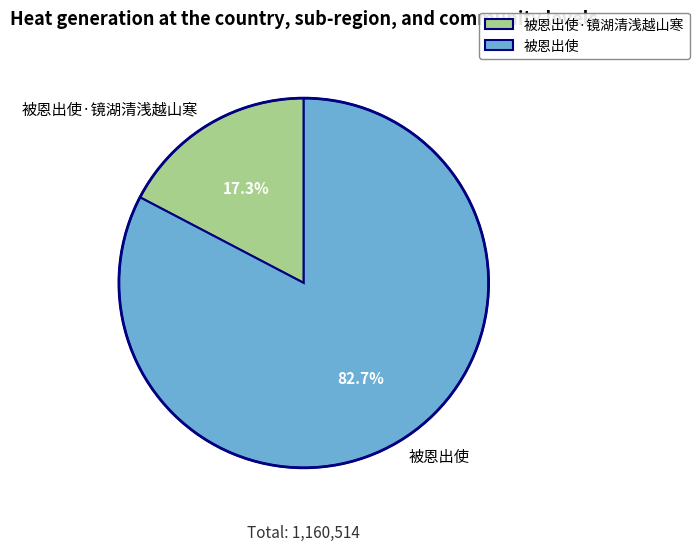

To the nearest percent, what portion does 被恩出使·镜湖清浅越山寒 represent?

17%